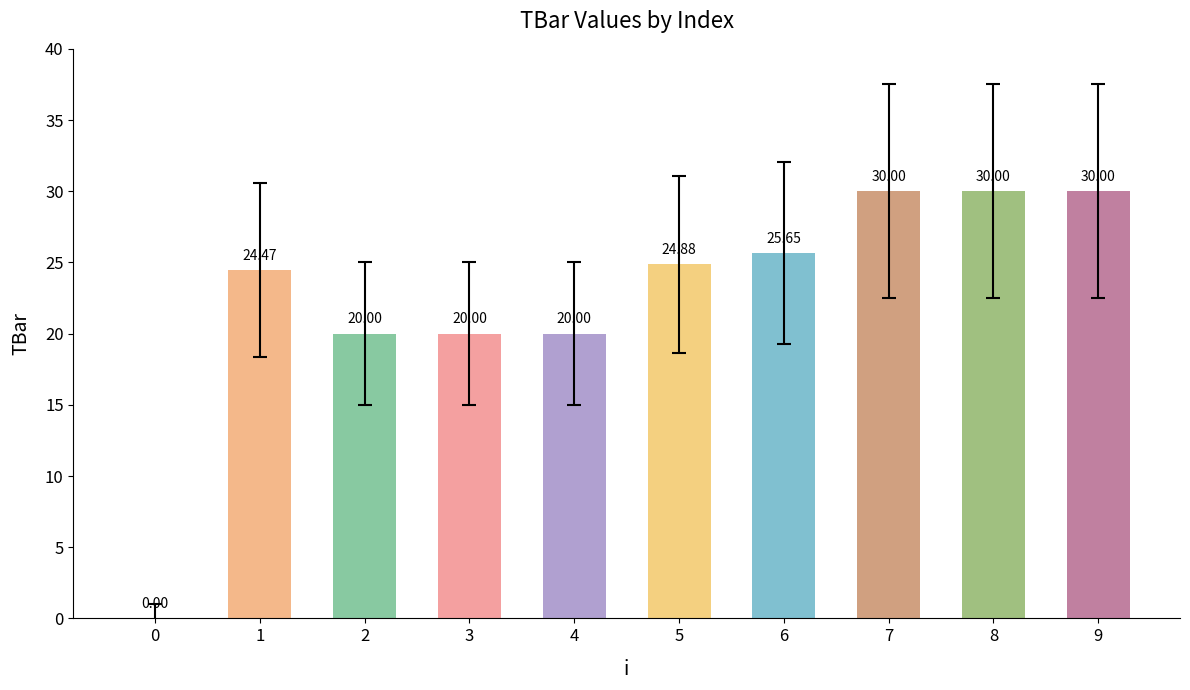

Approximately how many times larger is the value at 3 compared to 6?

0.8